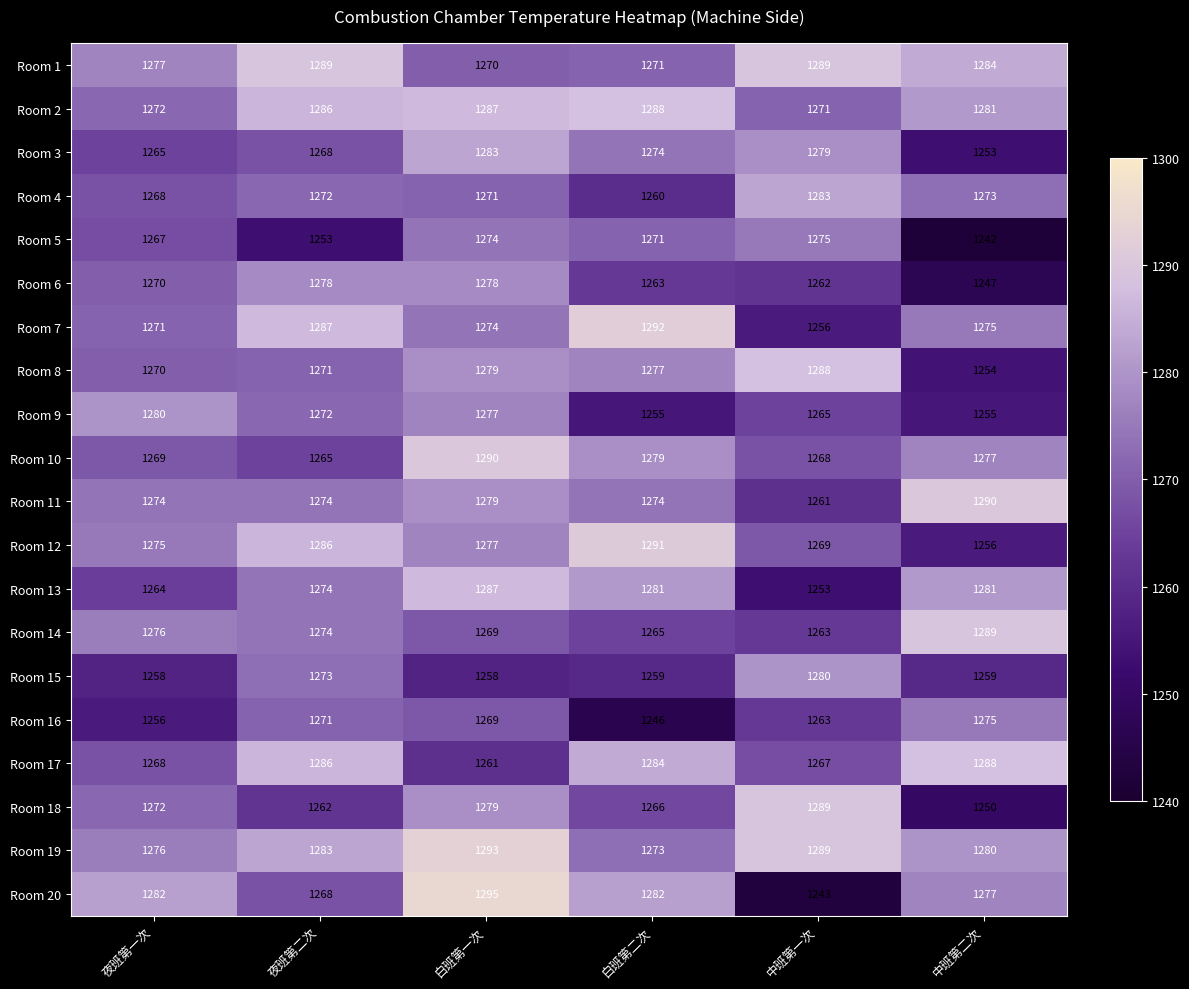

Which category has the highest value across all series?

白班第一次